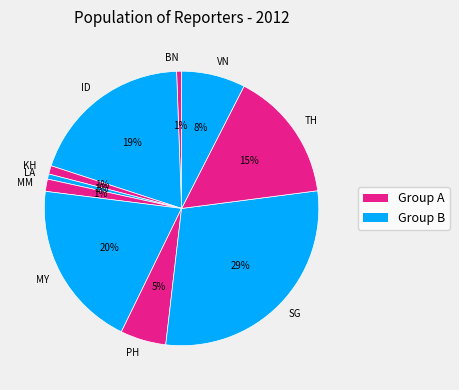

Which has a higher value, TH or PH?

TH